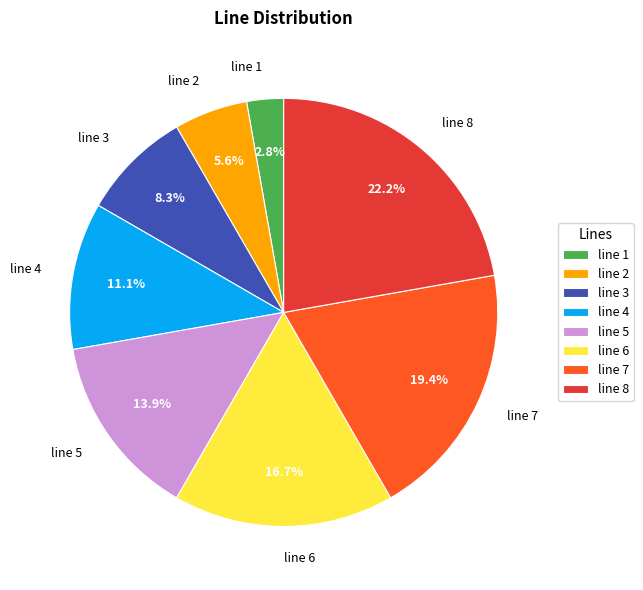

The line 2 slice represents 1% of the pie. True or false?

False